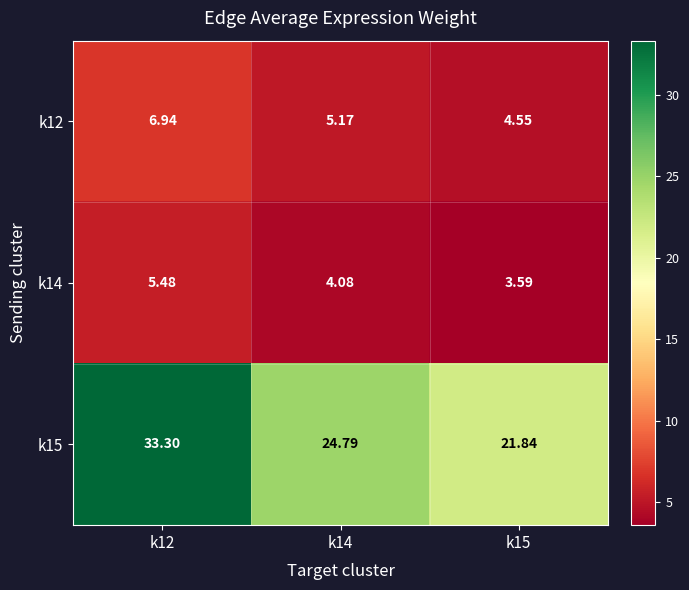

What is the smallest value displayed?

3.6